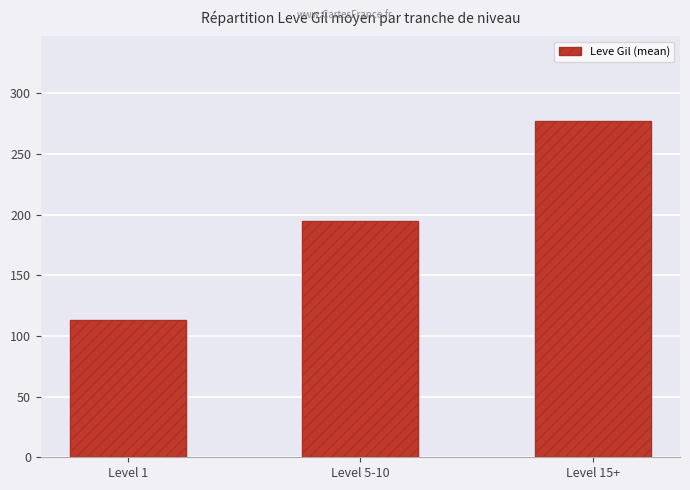

What is the label of the 2nd bar from the left?

Level 5-10